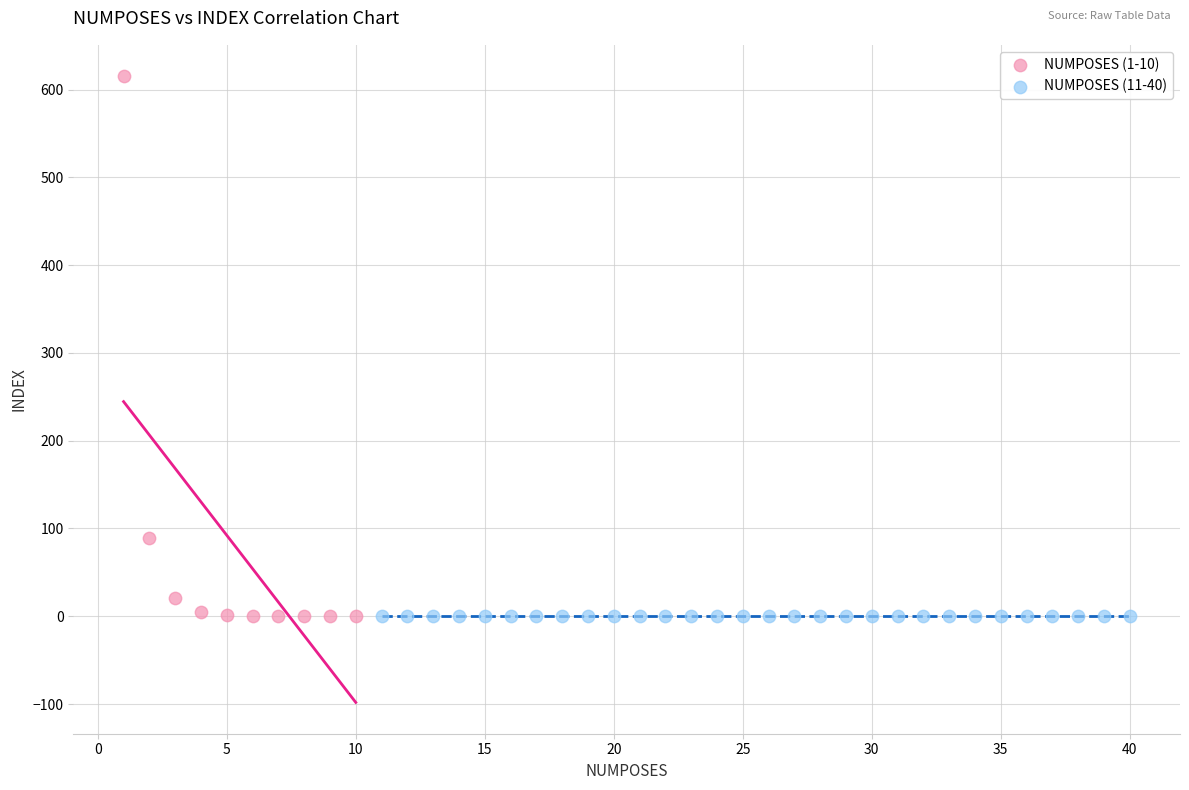

Which series has the widest spread of Y values?

NUMPOSES (1-10)